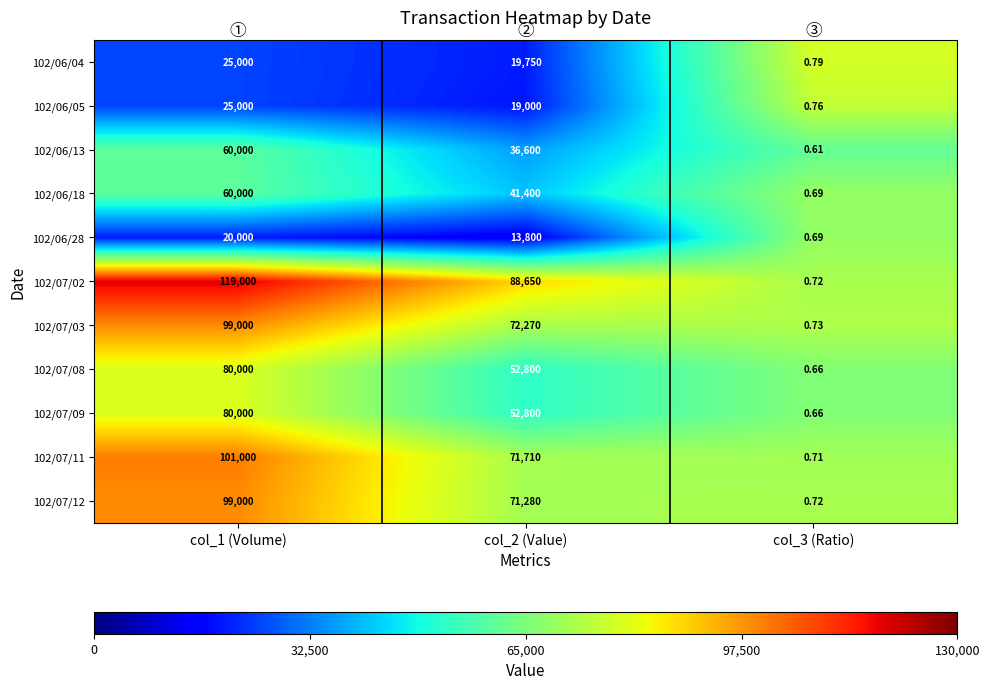

What is the maximum value shown in the chart?

119000.0